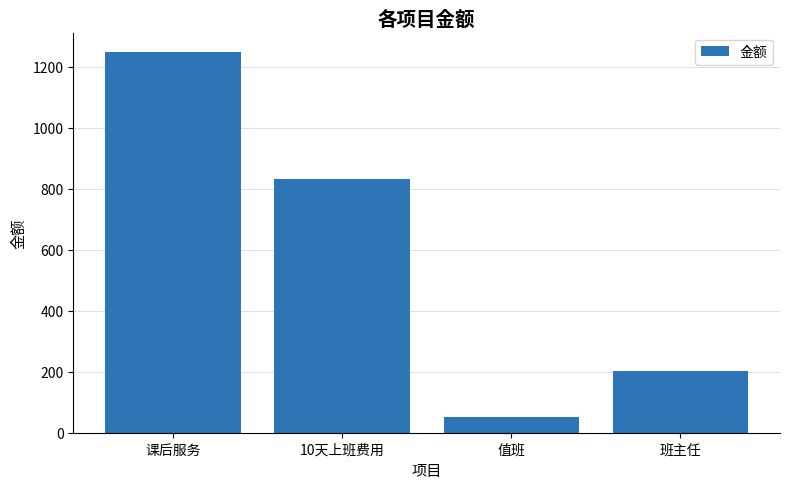

Reading right to left, extract all data points from this chart.

班主任=204	值班=50	10天上班费用=833	课后服务=1250